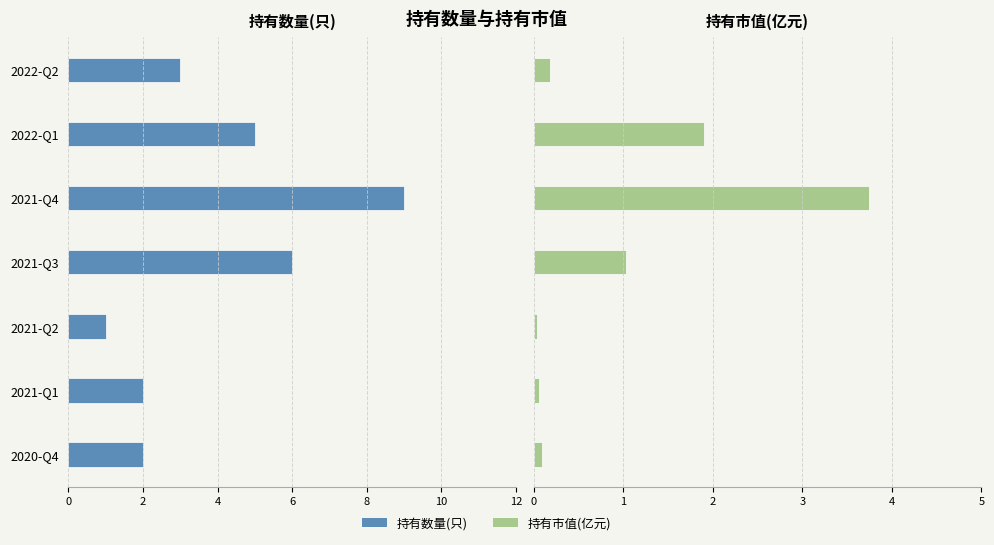

What is the difference between the second highest and second lowest values in the 持有市值(亿元) series?

1.8